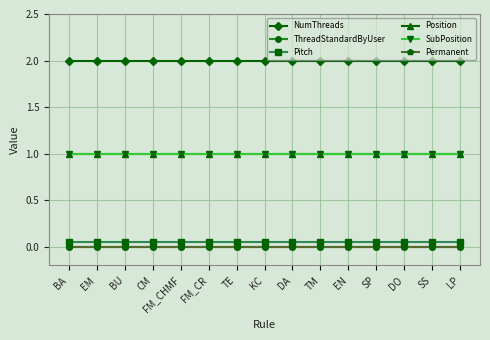

Which series has the largest total across all categories?

NumThreads